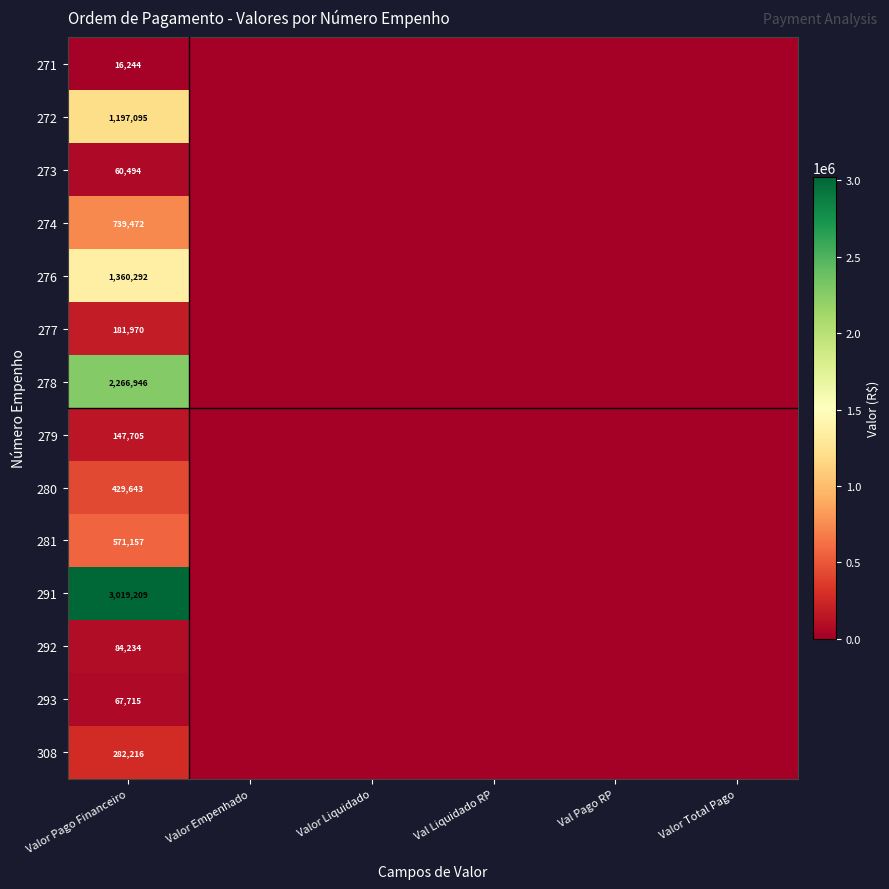

The 276 series shows 1360292 at Valor Pago Financeiro. True or false?

True